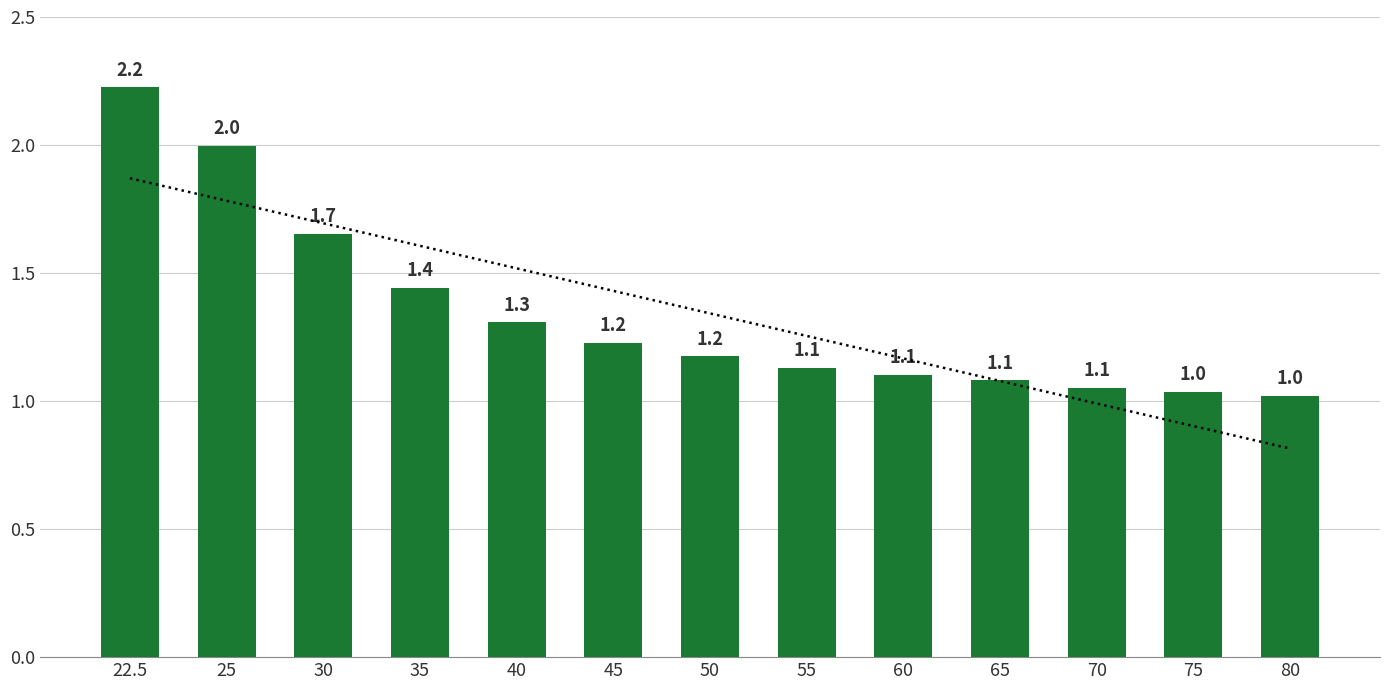

How many categories are shown in the chart?

13